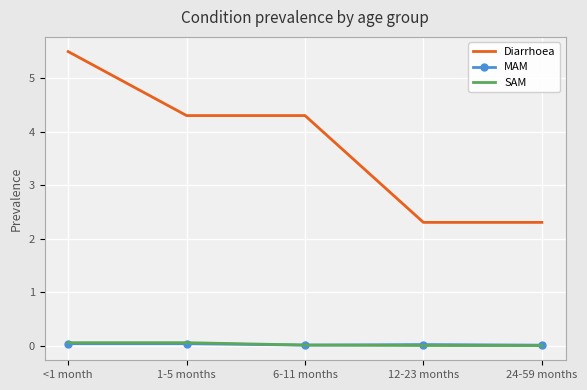

At which category is the sum across all series the highest?

<1 month